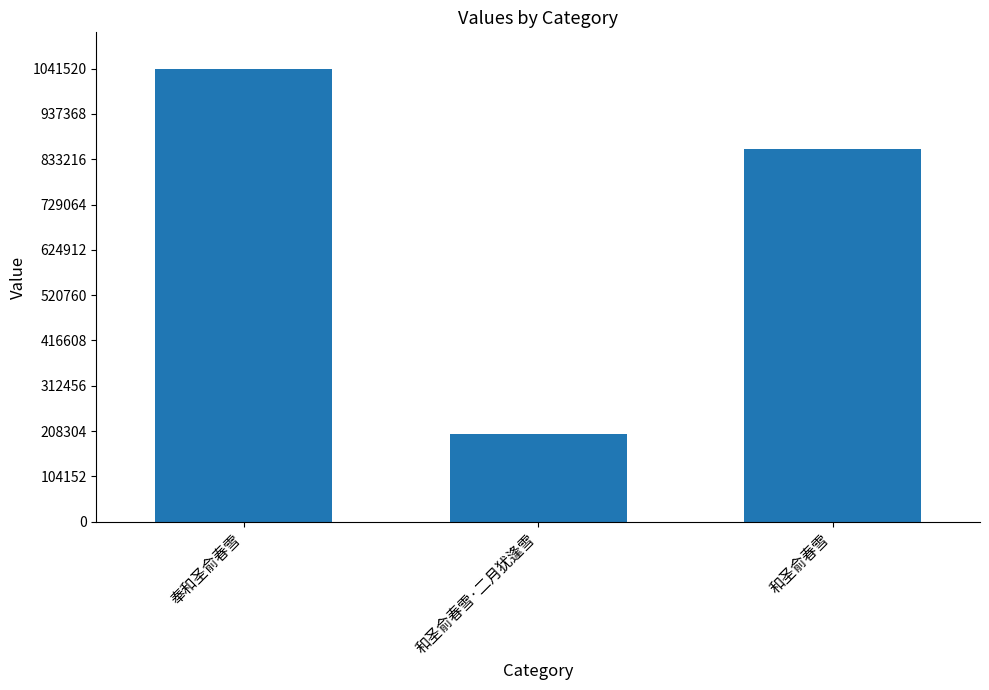

Is it true that the value at 奉和圣俞春雪 is 1446424?

False